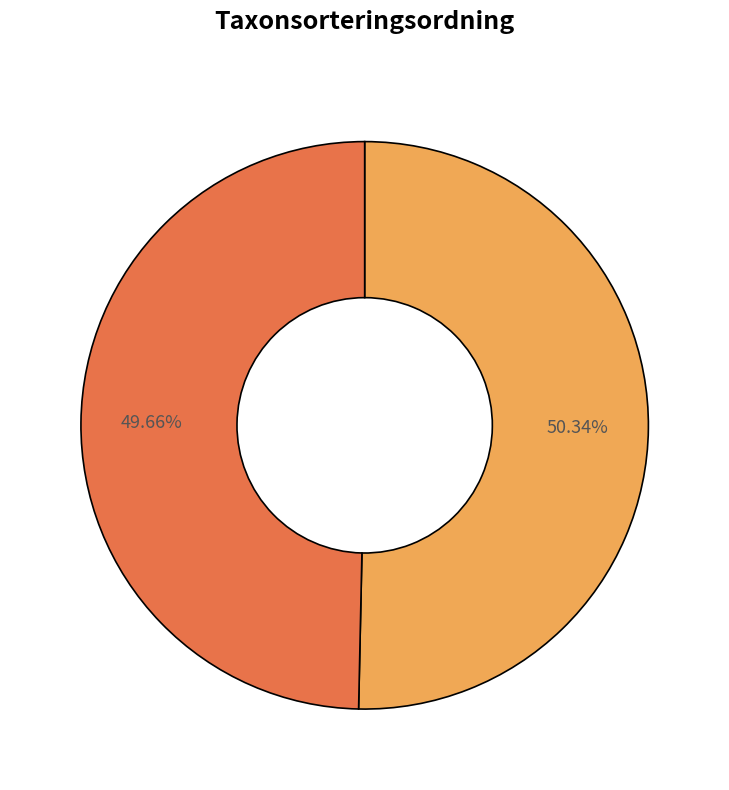

Does any single category account for the majority?

Yes